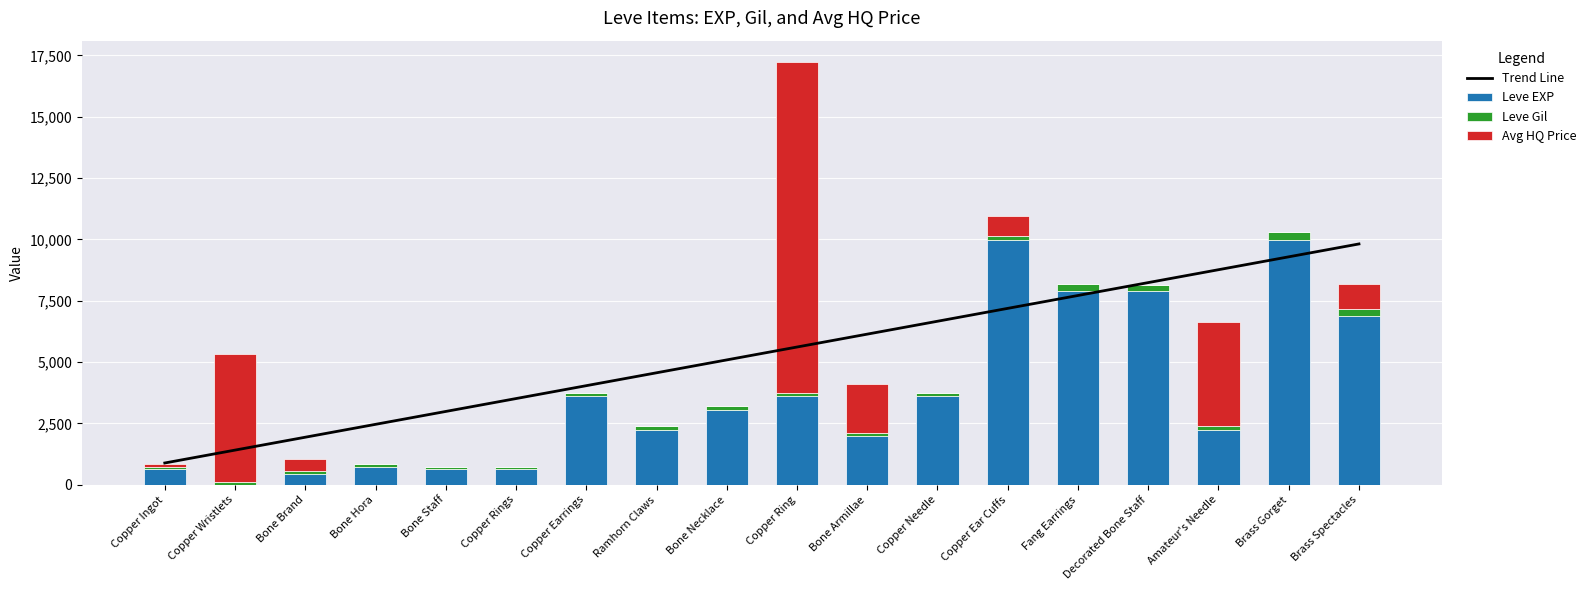

What are all the series names shown in the legend?

Trend Line, Leve EXP, Leve Gil, Avg HQ Price